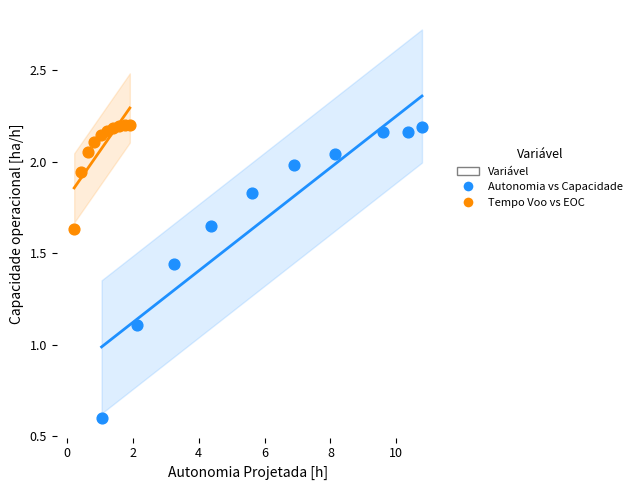

Which series contains the lowest Y value?

Tempo Voo vs EOC